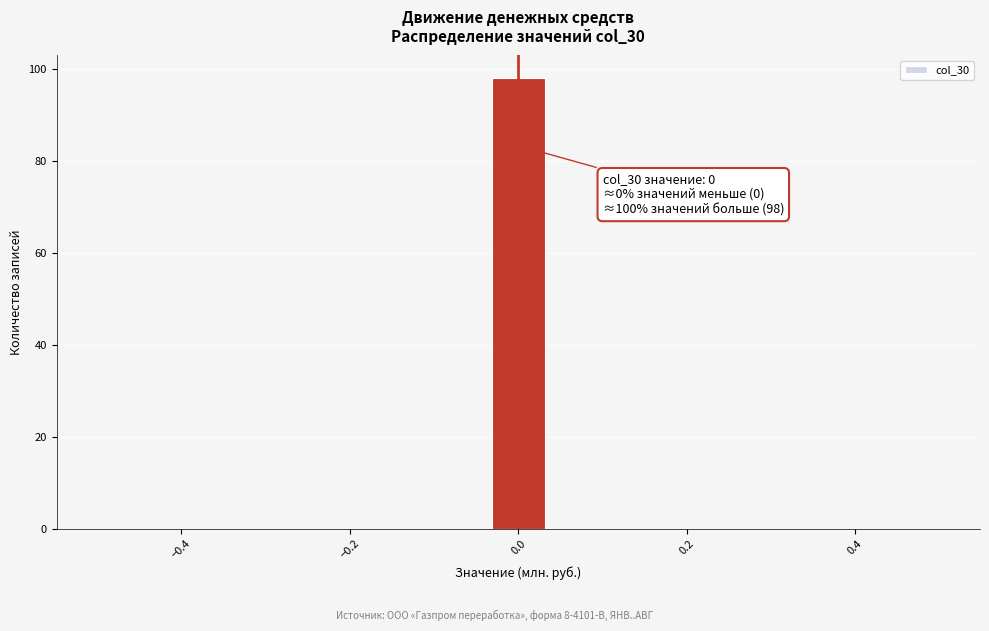

Read against the x-axis, roughly where is the centre of the tallest bar?

0.00